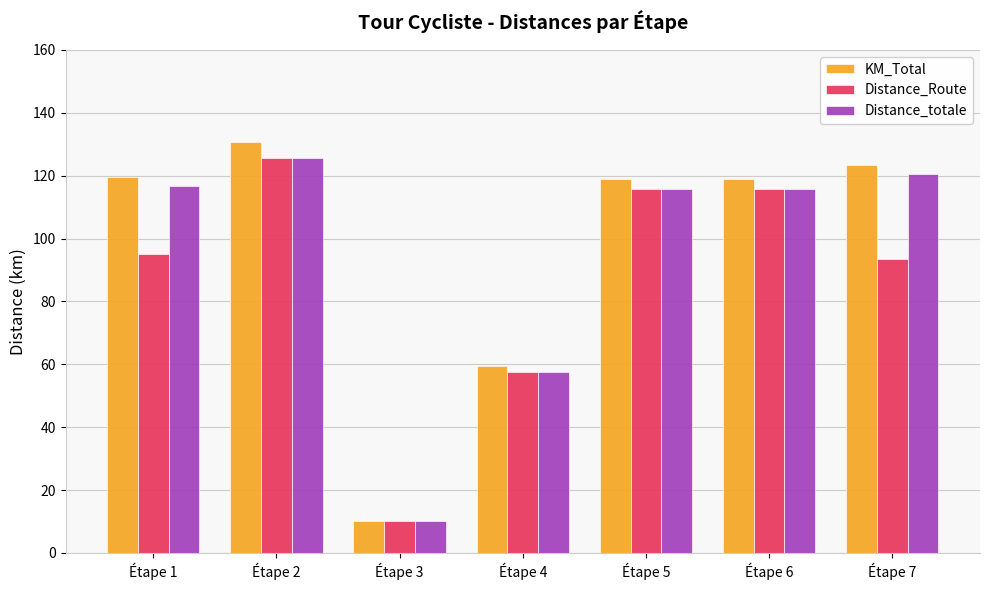

How many series are shown in this chart?

3